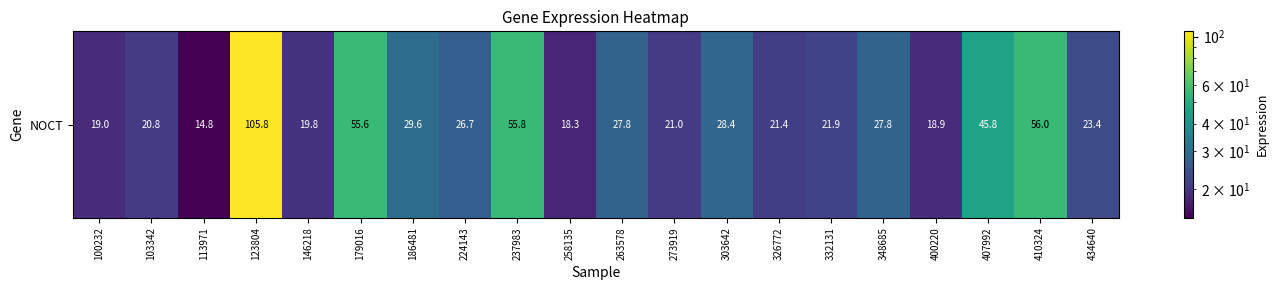

The chart shows a value of 39.2 at 332131. True or false?

False